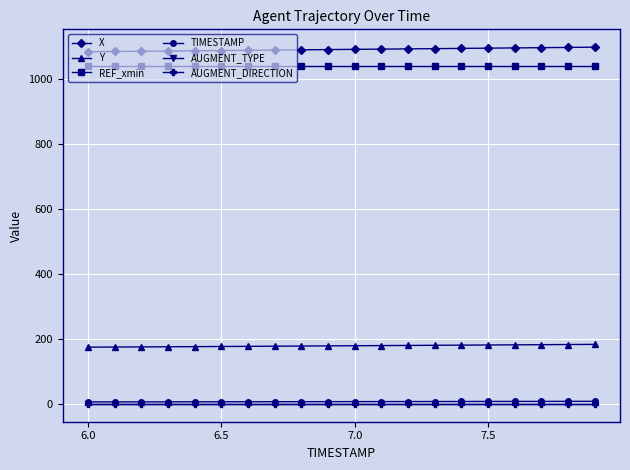

What is the maximum value for REF_xmin?

1040.3